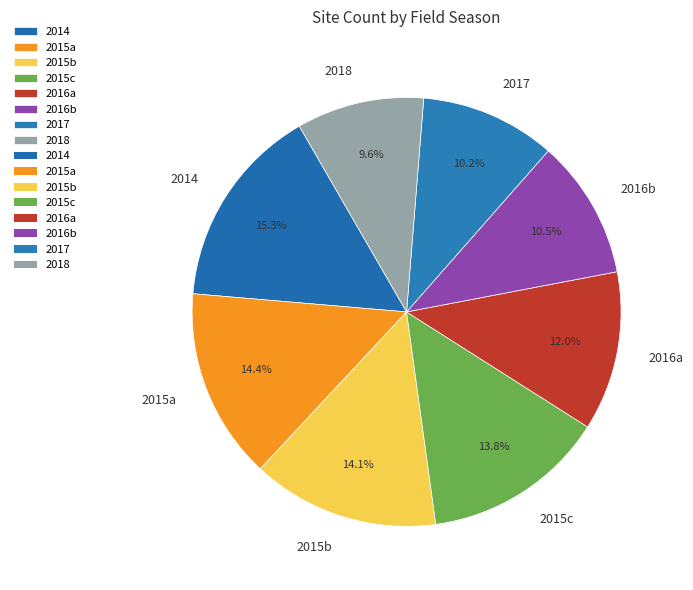

Which category has the biggest portion of the pie?

2014